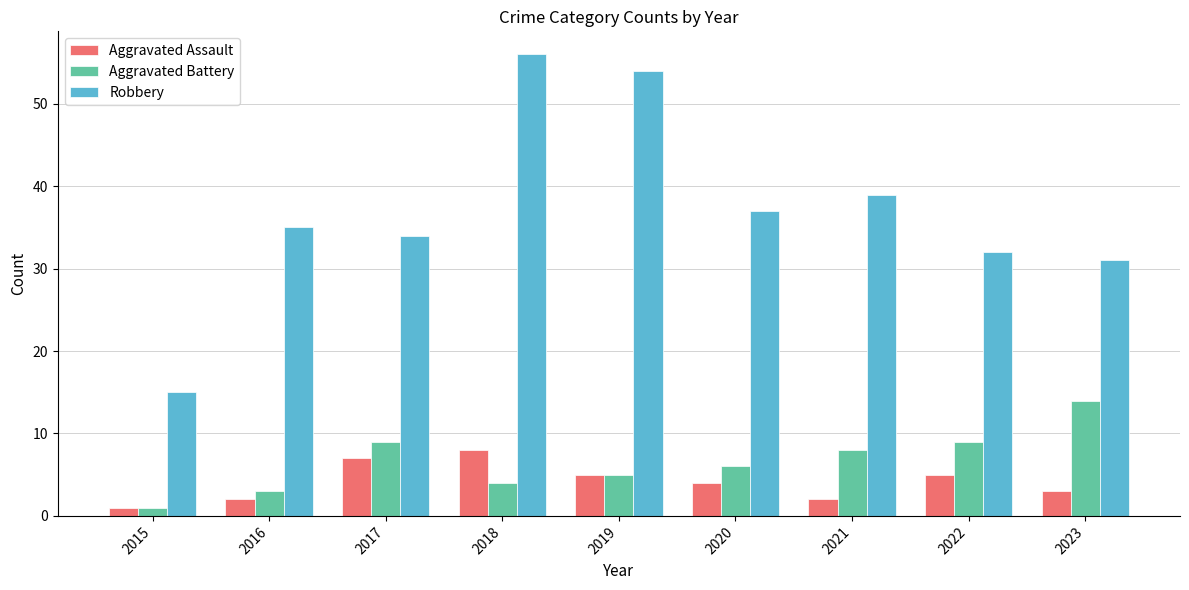

At how many categories does at least one series exceed 7?

9